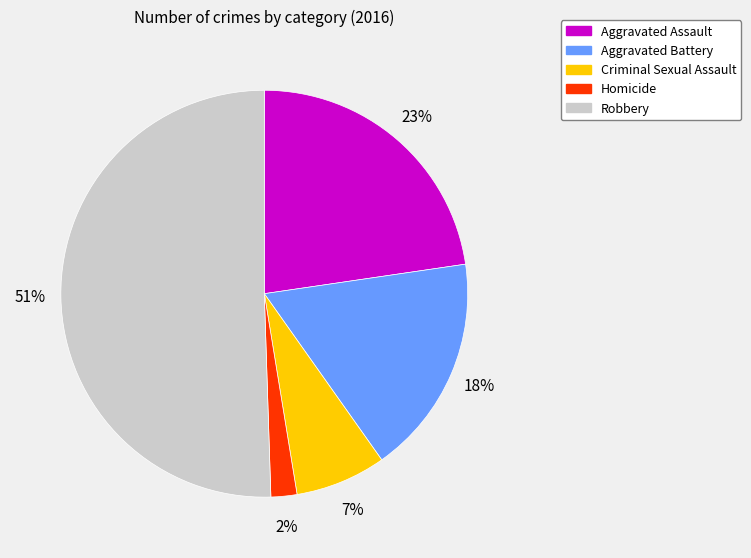

Does Homicide account for over 50% of the chart?

No